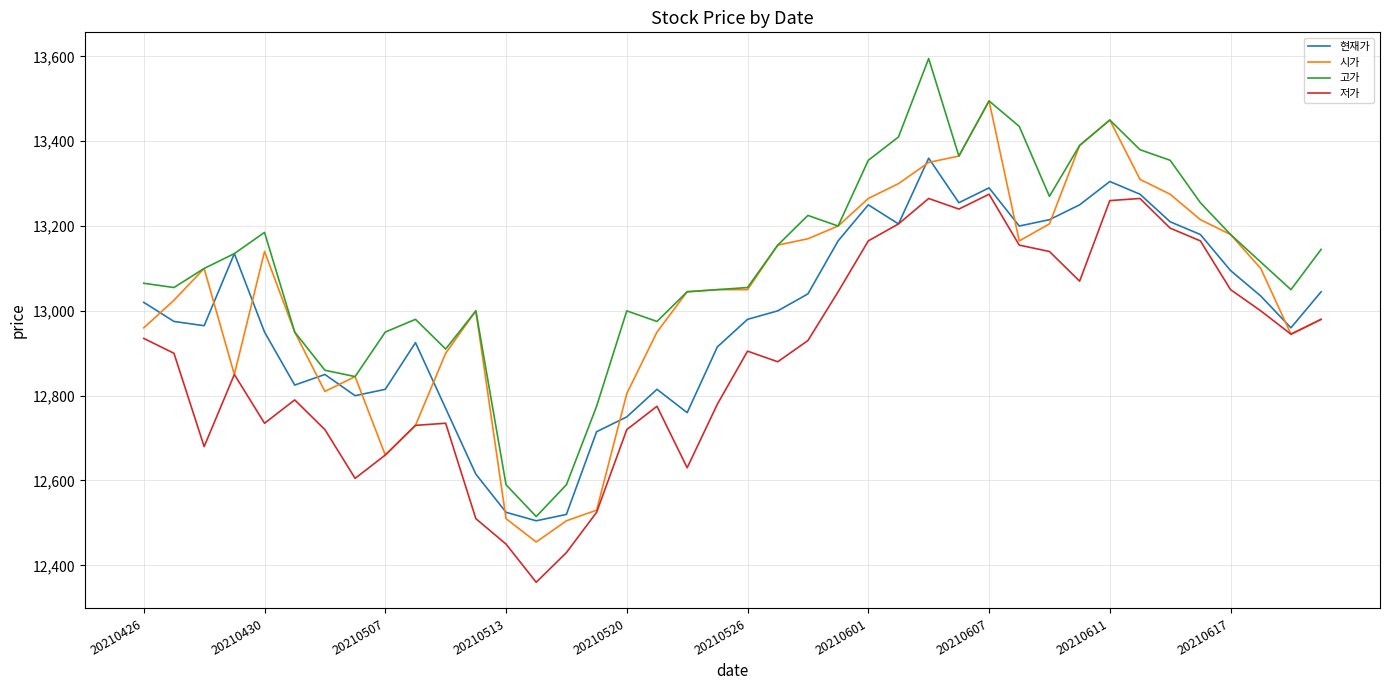

Which series has the largest total across all categories?

고가